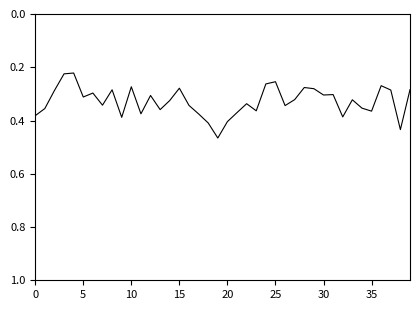

What is the sum of all values?

13.1